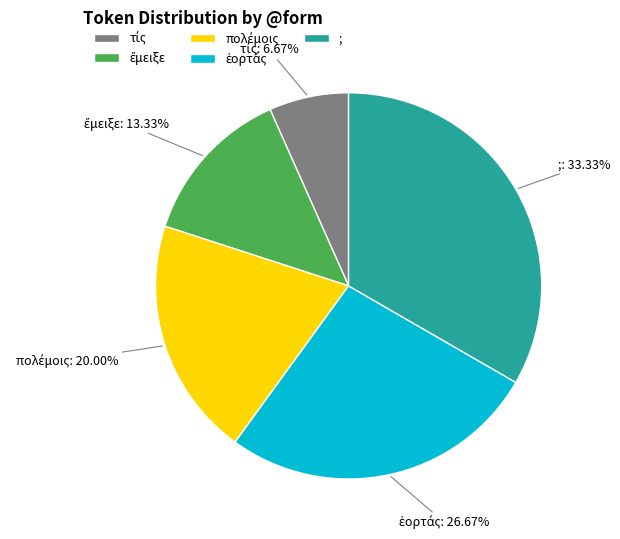

Which category has the biggest portion of the pie?

;